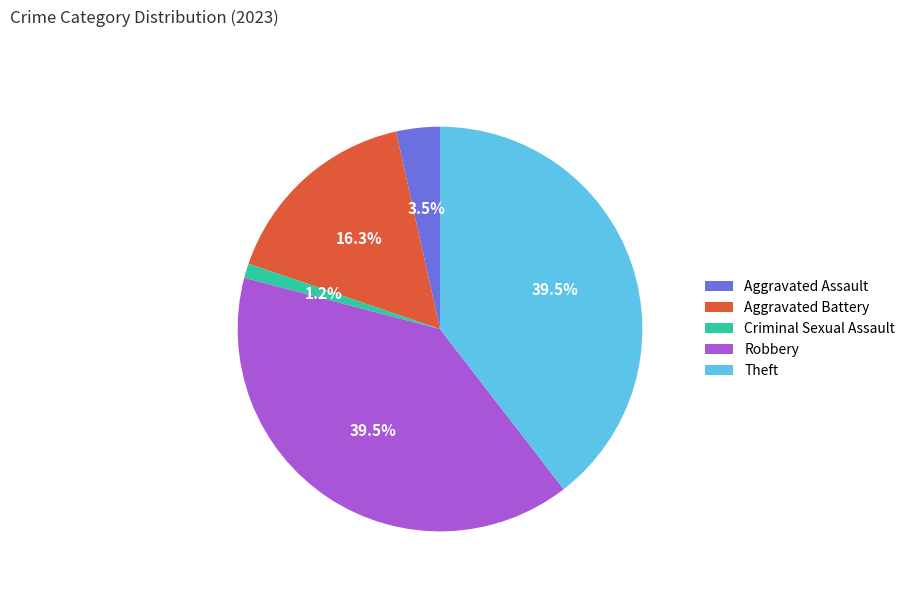

How many segments does this pie chart have?

5